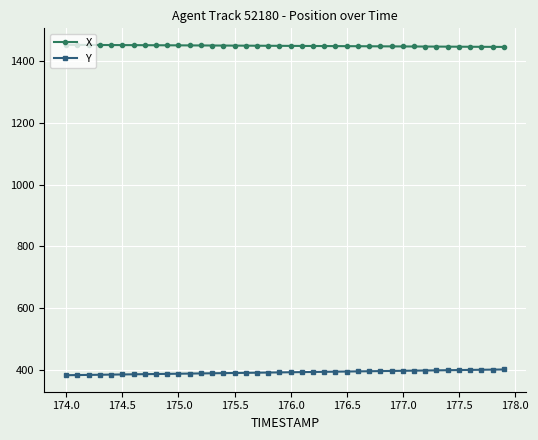

Which series has the largest total across all categories?

X